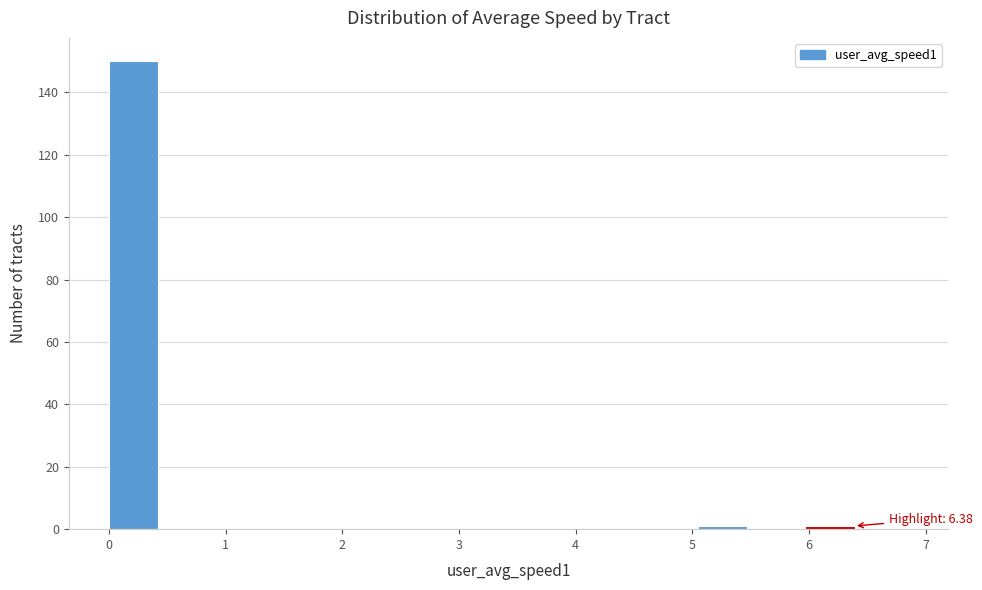

Over which range of the x-axis is the bar tallest?

0.0 to 0.5